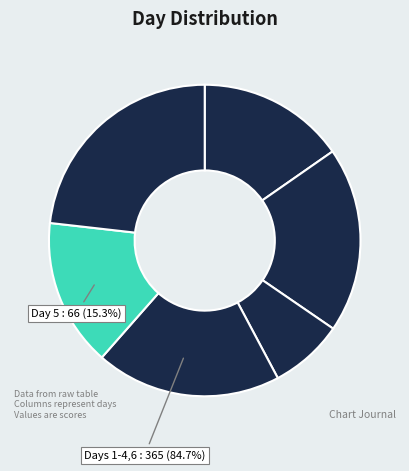

To the nearest percent, what is the average slice percentage?

17%